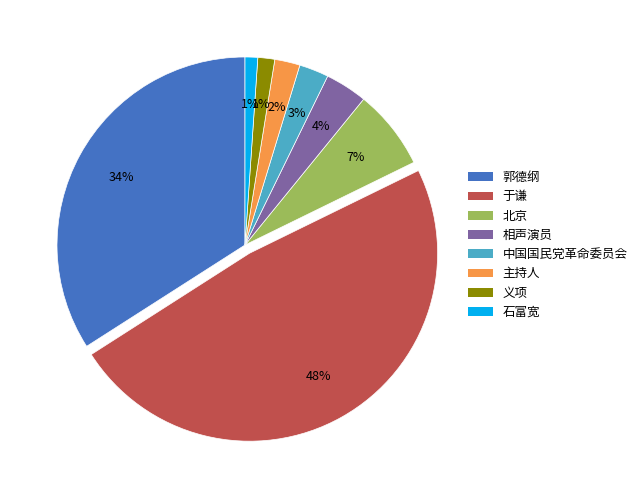

To the nearest percent, what is the combined percentage of 中国国民党革命委员会 and 郭德纲?

37%